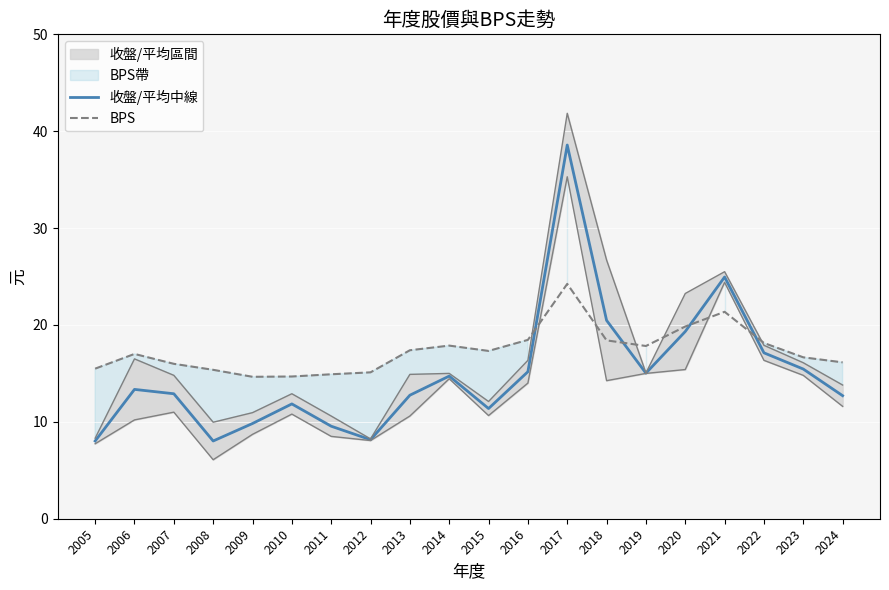

What is the sum of the BPS values at 2006 and 2014?

34.9